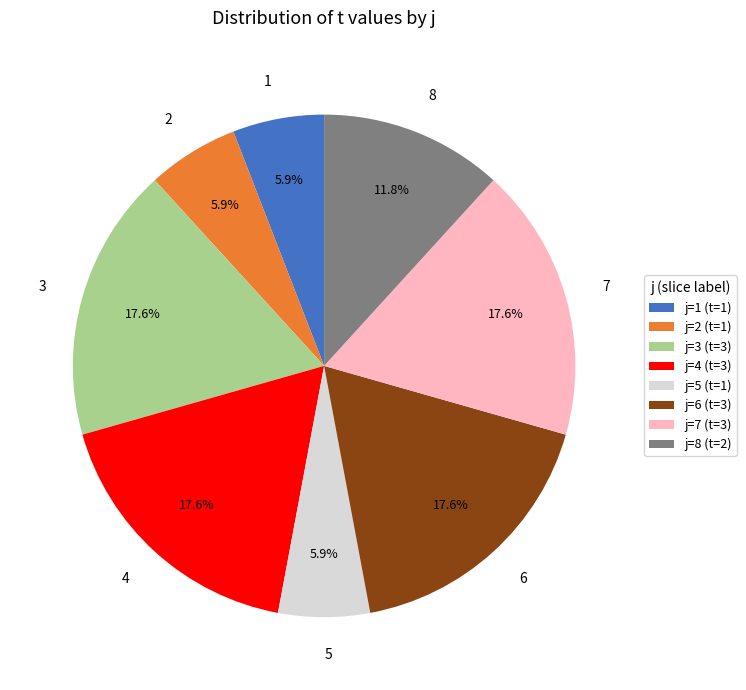

Is there a majority slice in this chart?

No